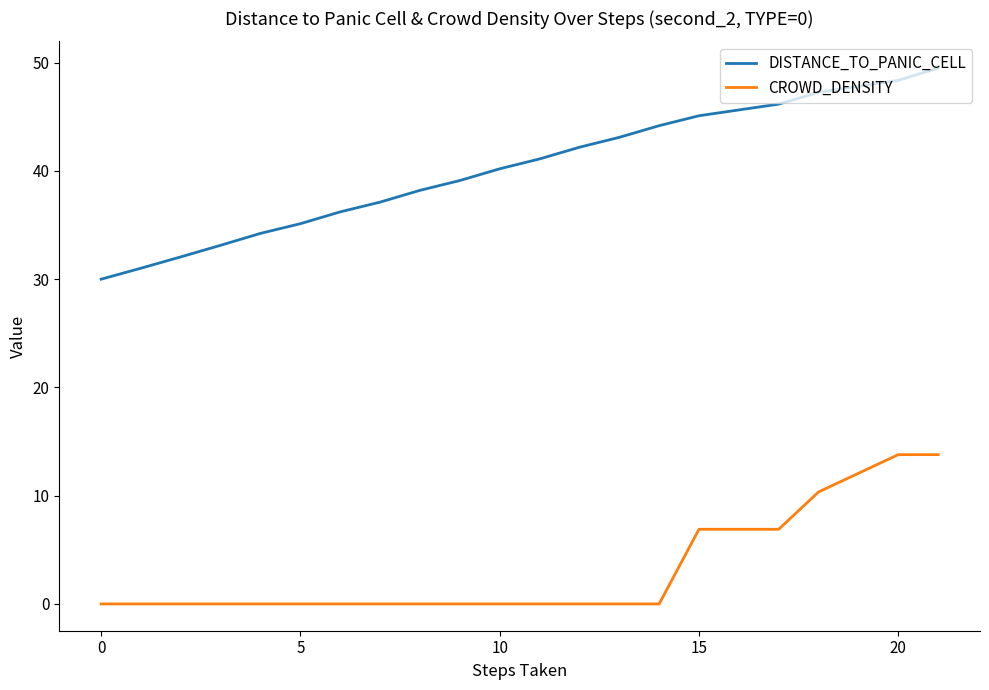

Which series has the largest range (max minus min)?

DISTANCE_TO_PANIC_CELL